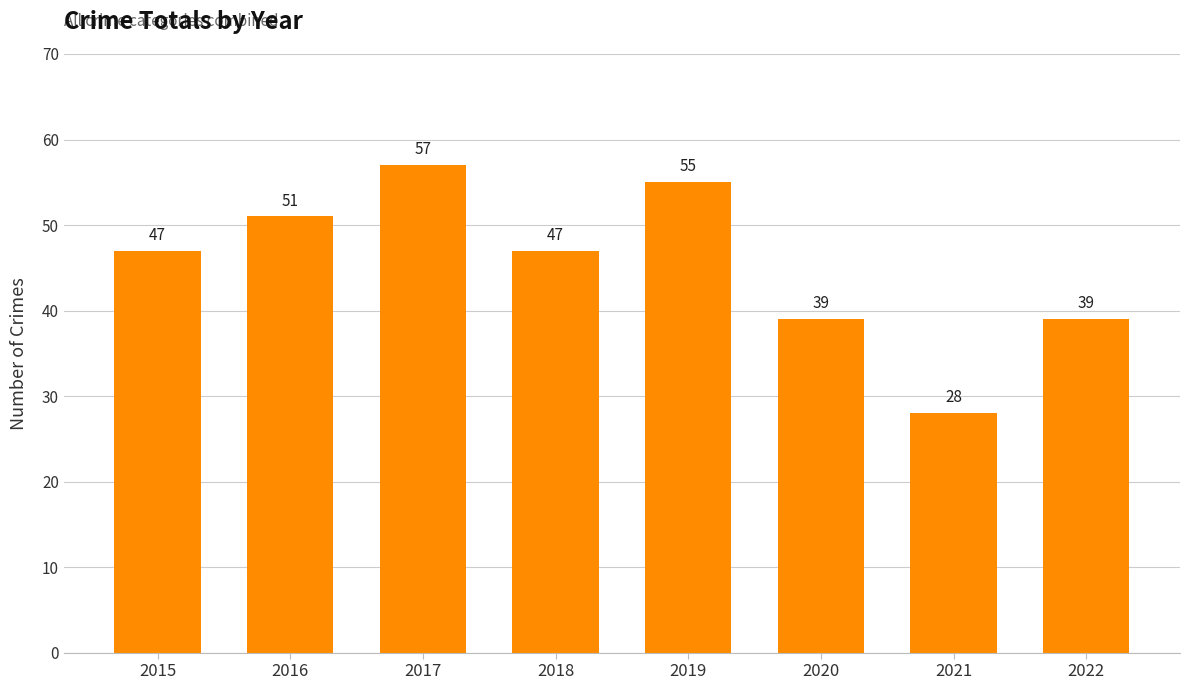

What is the value of the 6th bar from the left?

39